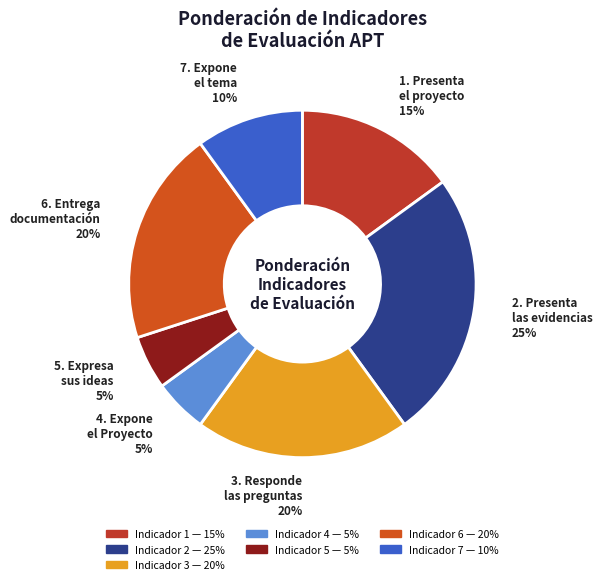

What is the ratio of the value at 4. Expone el Proyecto to the value at 7. Expone el tema?

0.5